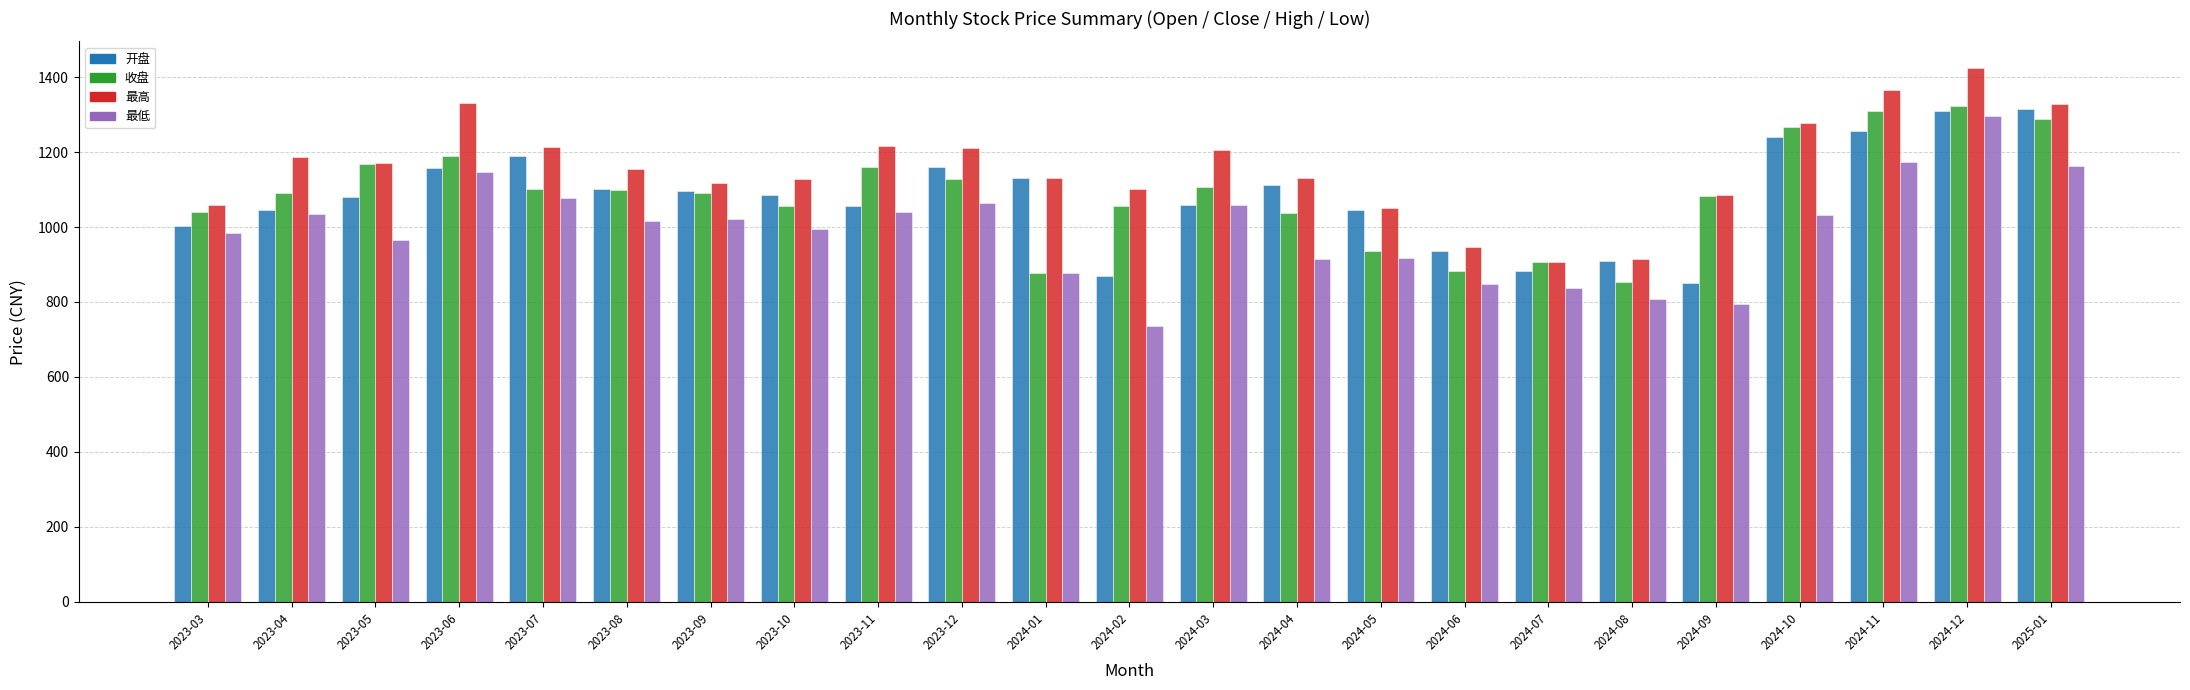

The value of 最高 at 2024-02 is 410.6. True or false?

False